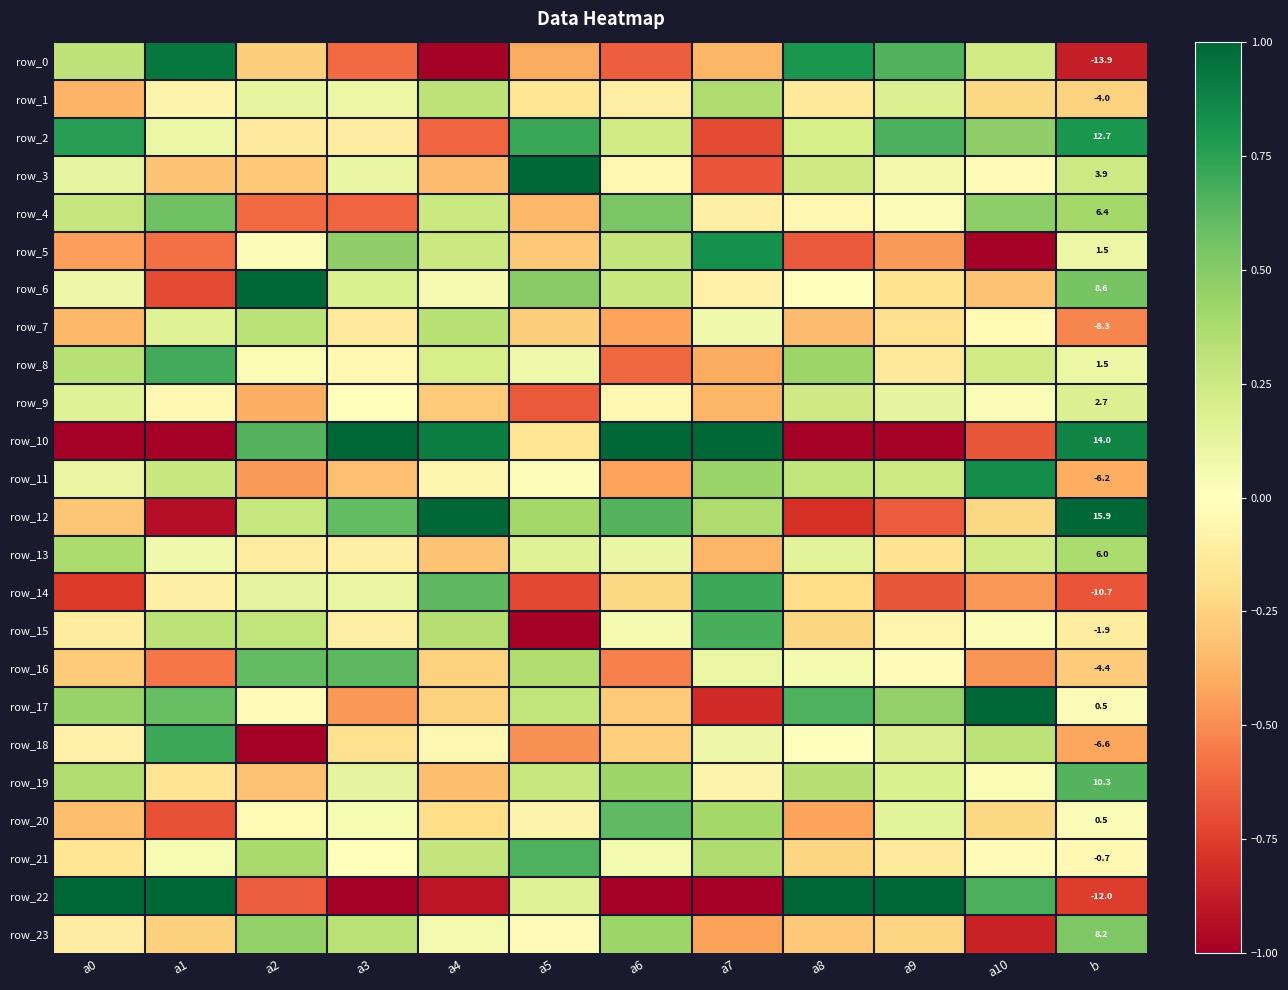

The value of row_1 at a10 is -0.2. True or false?

True